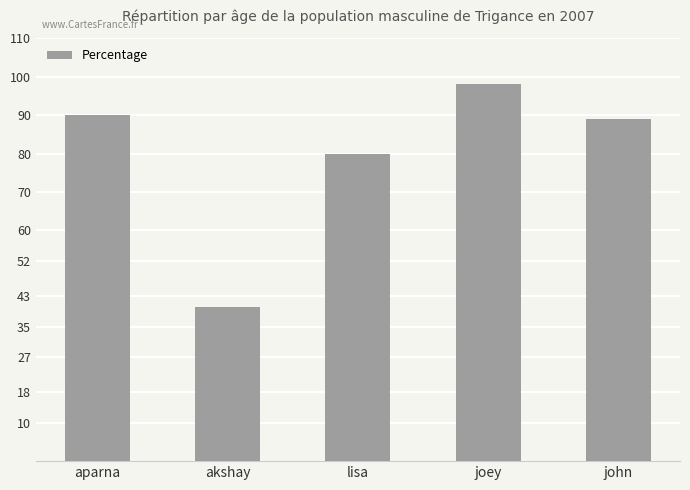

At which category does the chart reach its minimum across all series?

akshay